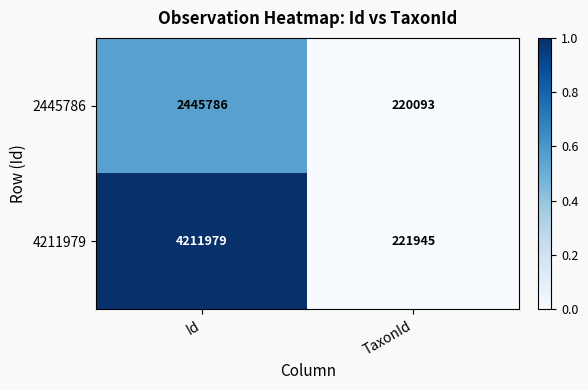

True or false: 2445786 has a value of 2445786 at Id.

True